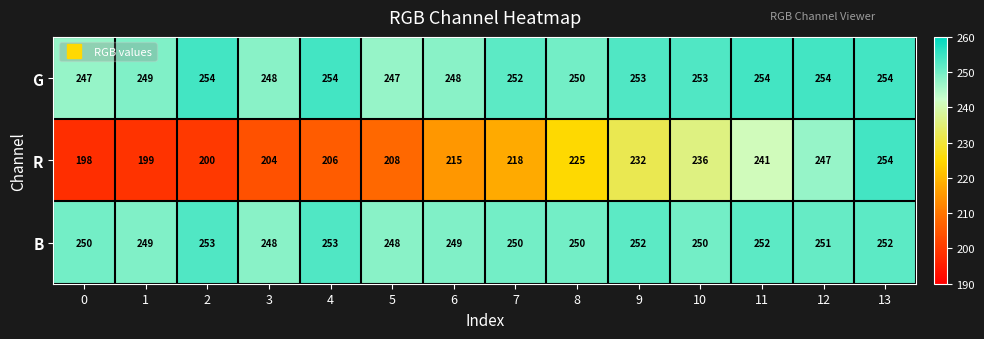

How many G values are between 248 and 254?

12